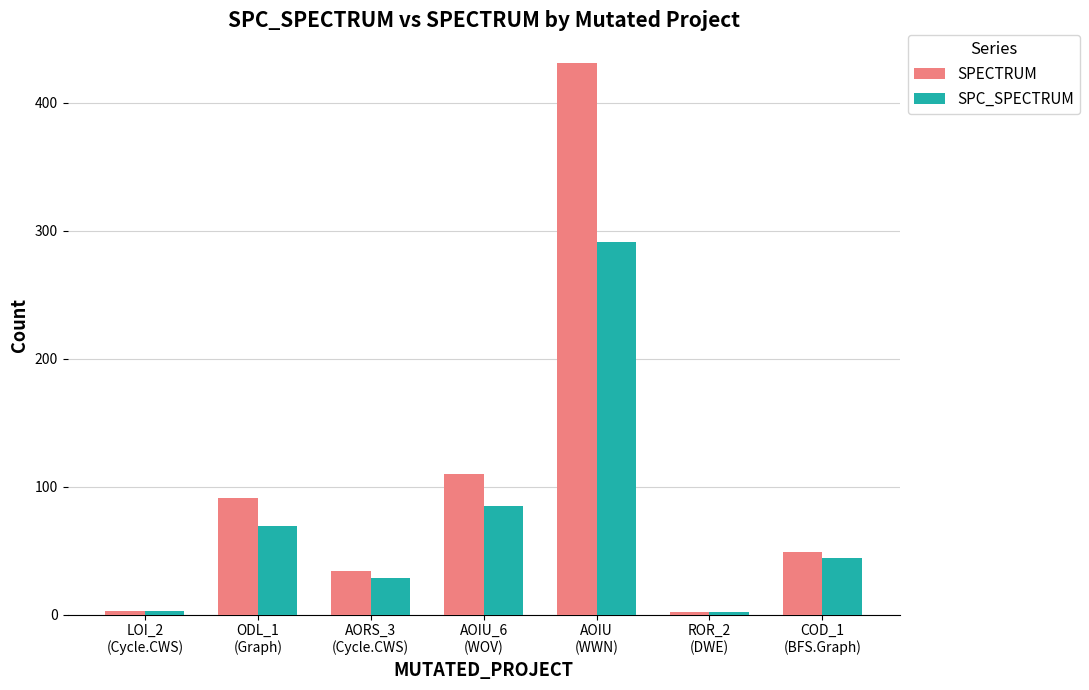

What is the maximum value shown in the chart?

431